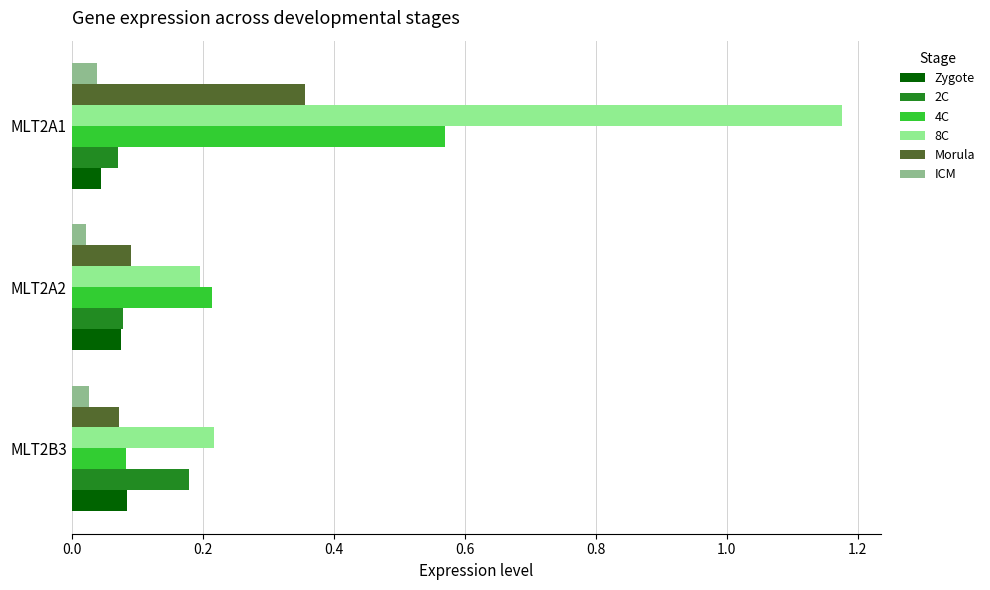

Between MLT2B3 and MLT2A1, which series saw the biggest shift?

8C